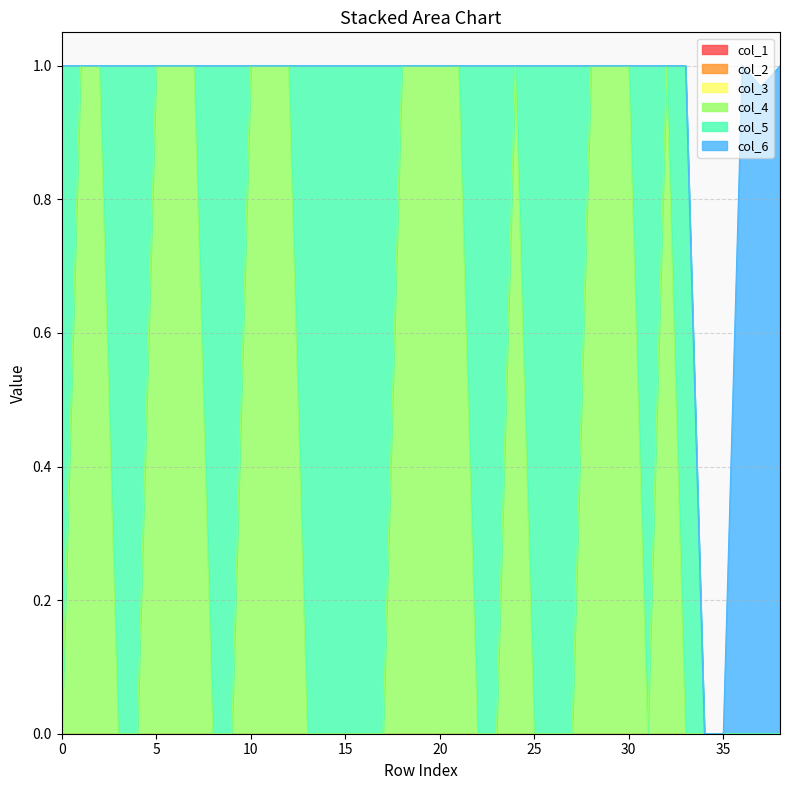

List the series in order of their peak value, highest first.

col_4, col_5, col_6, col_1, col_2, col_3